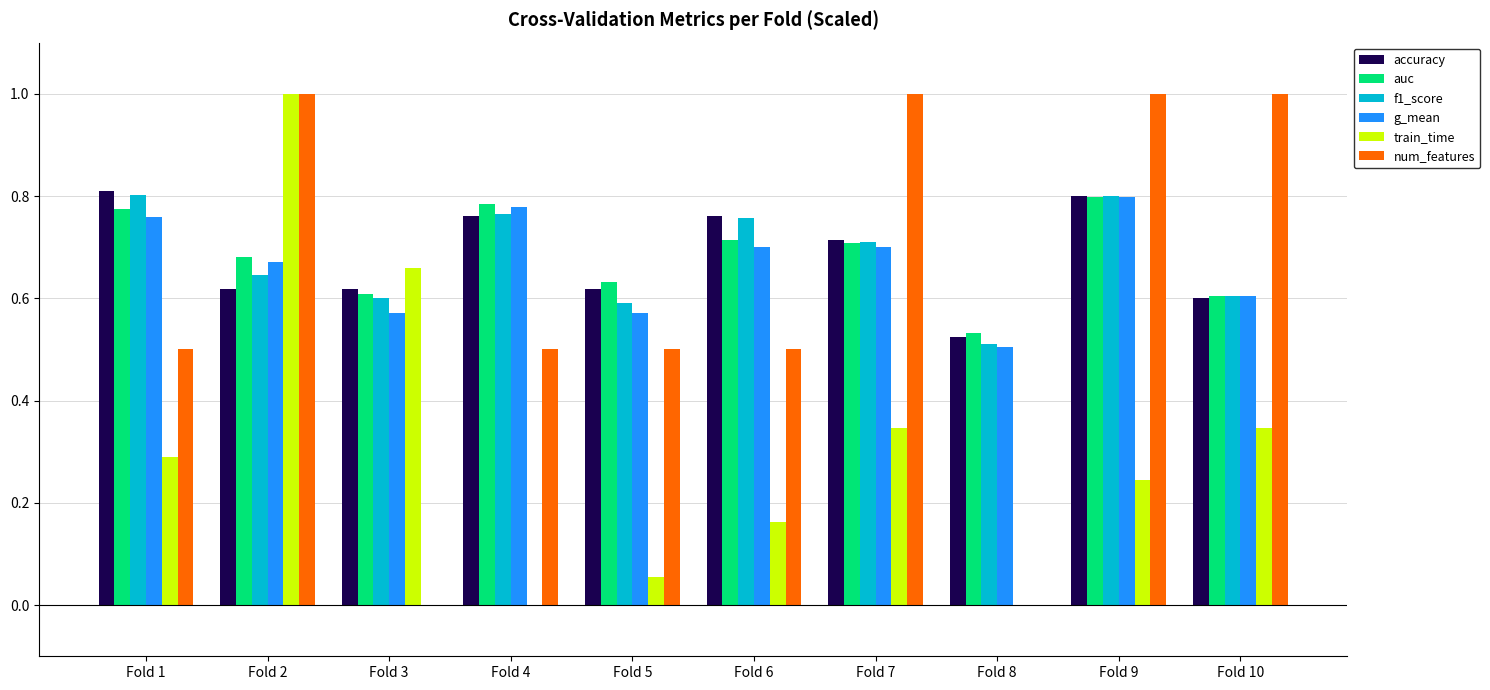

Between Fold 2 and Fold 5, which series saw the biggest shift?

train_time